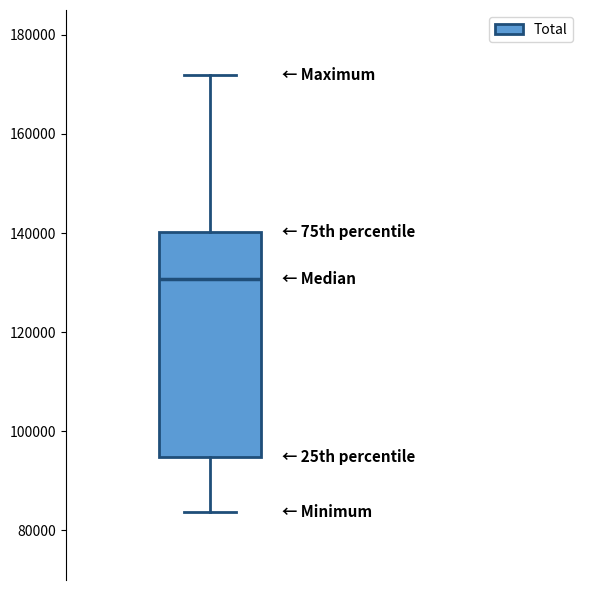

Where is the lower edge of the box on the y-axis? The values are not printed on the chart, so give them approximately, as read against the axis.

94000